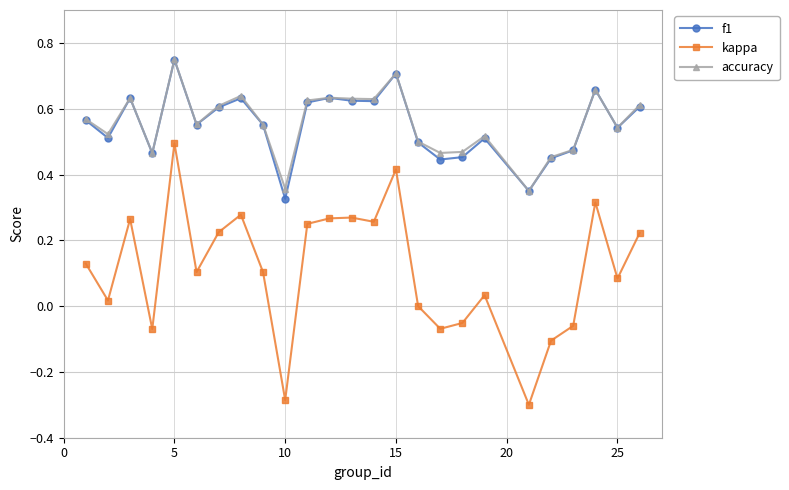

Which series has the largest range (max minus min)?

kappa